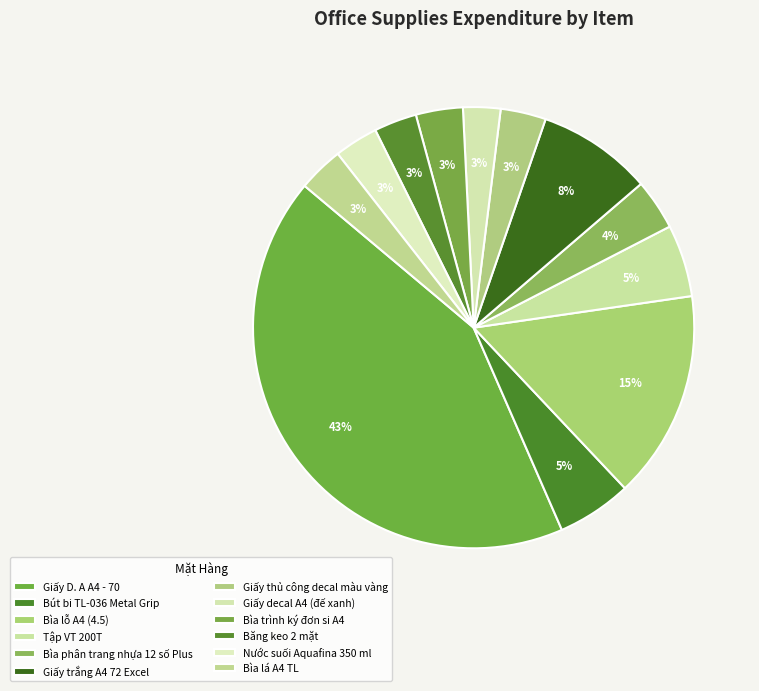

What is the largest slice in the pie chart?

Giấy D. A A4 - 70